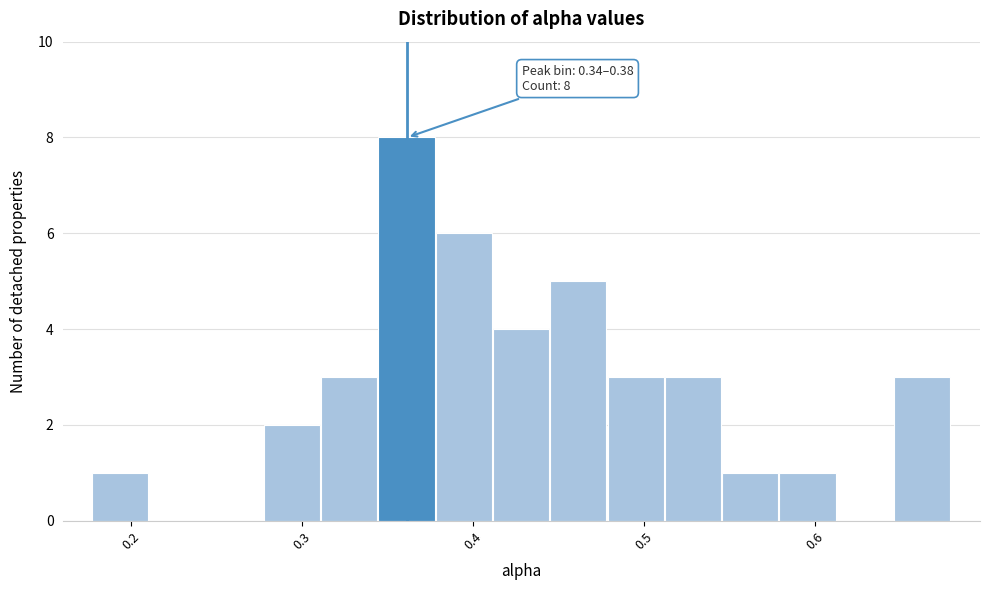

Read against the x-axis, roughly where is the centre of the tallest bar?

0.36